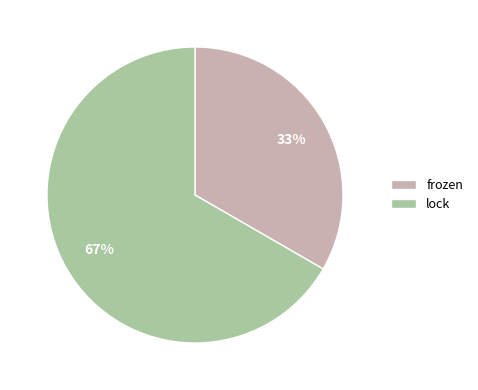

How many slices are in this pie chart?

2